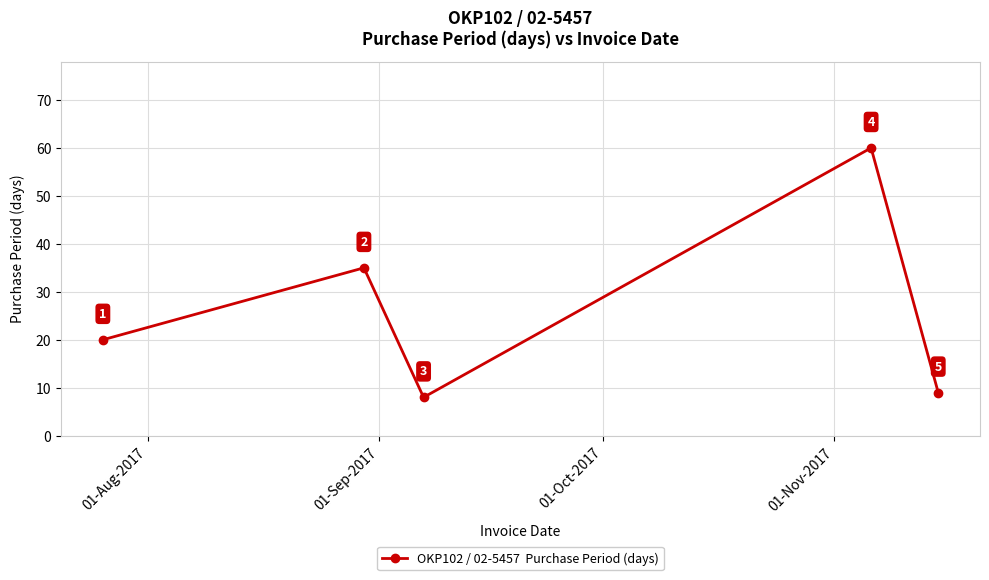

Reading right to left, transcribe all the data shown in this chart.

9	60	8	35	20